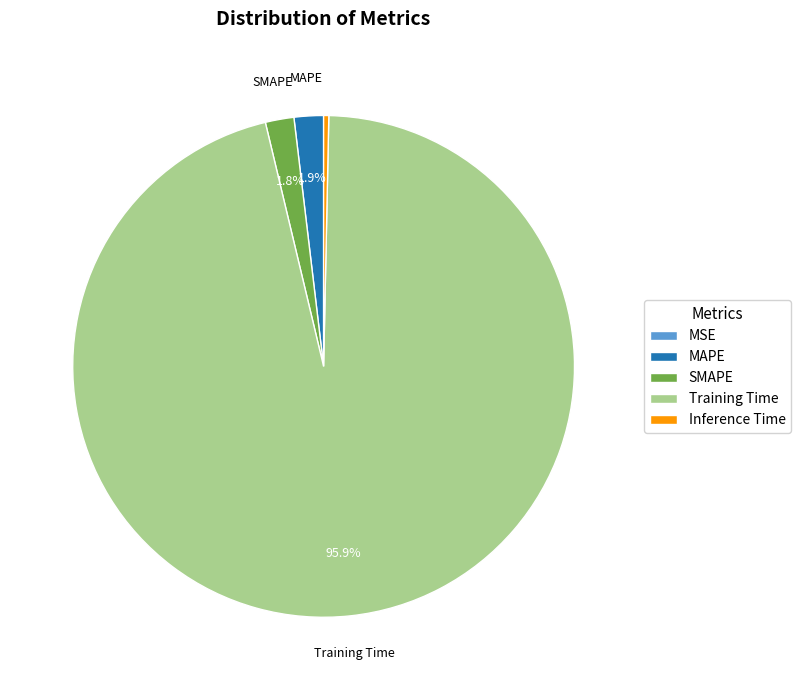

Which slice is the largest?

Training Time